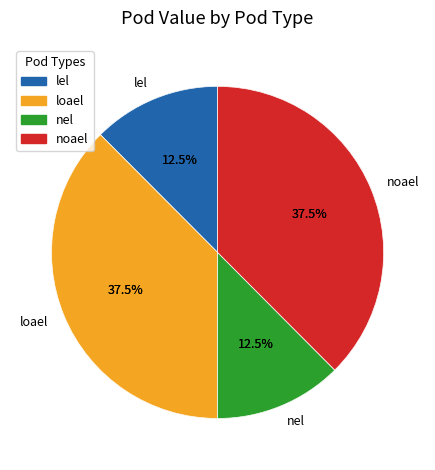

Count the number of slices in the pie.

4